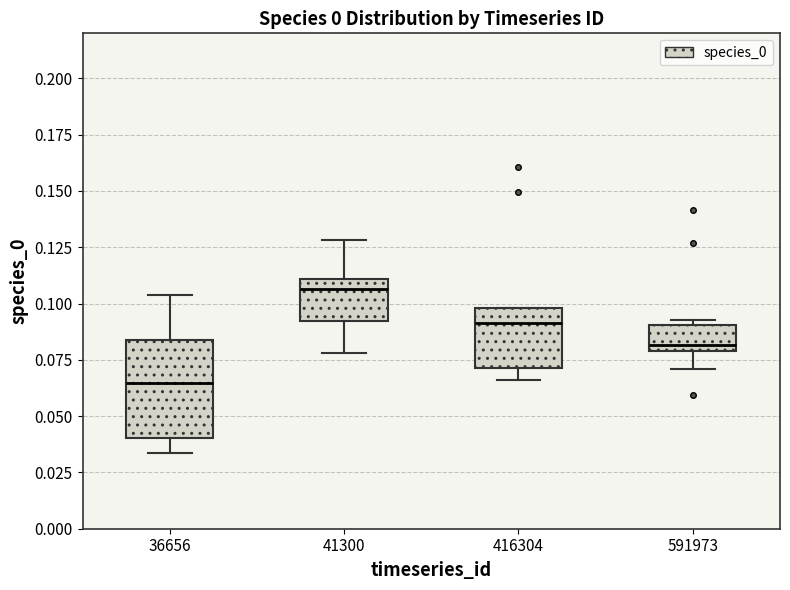

Reading left to right, transcribe this box plot: for each box, give where its median line is, the range the box spans, and where its two whiskers end, as read against the y-axis. The values are not printed on the chart, so give them approximately, as read against the axis.

36656: median 0.065, box 0.040 to 0.085, whiskers 0.035 to 0.105
41300: median 0.105, box 0.090 to 0.110, whiskers 0.080 to 0.130
416304: median 0.090, box 0.070 to 0.100, whiskers 0.065 to 0.100
591973: median 0.080 (just above the box's lower edge), box 0.080 to 0.090, whiskers 0.070 to 0.095